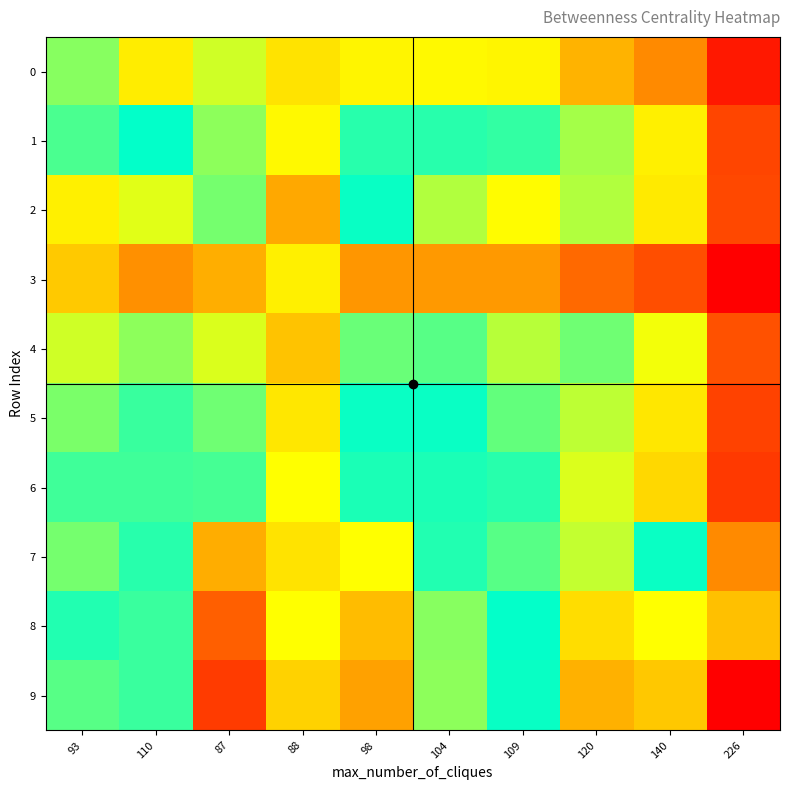

At how many categories does at least one series exceed 0?

10